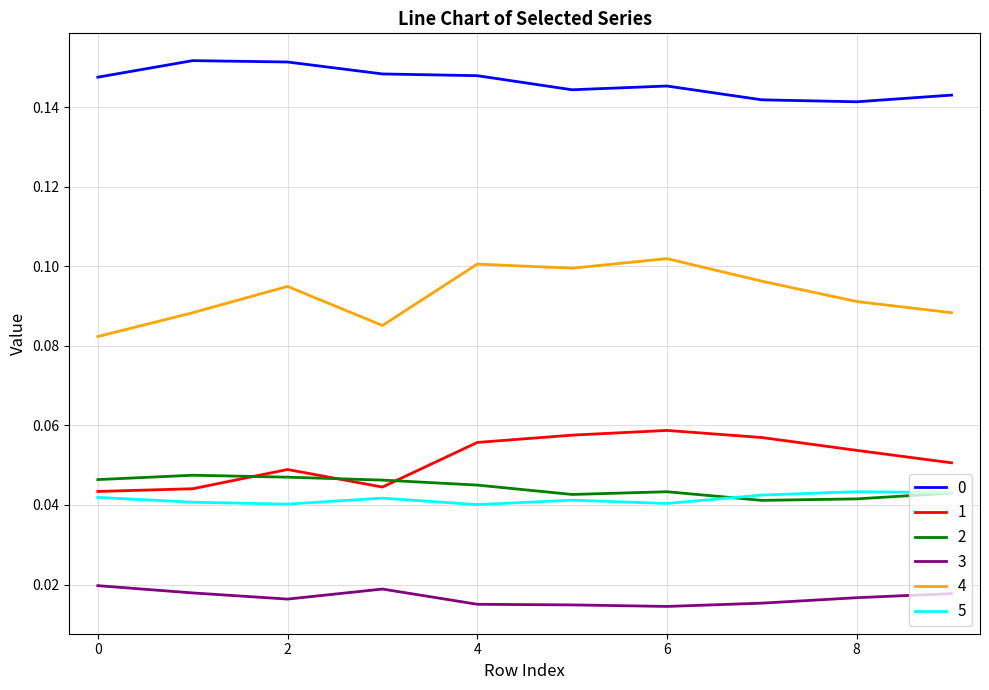

Does the chart have visible grid lines?

Yes